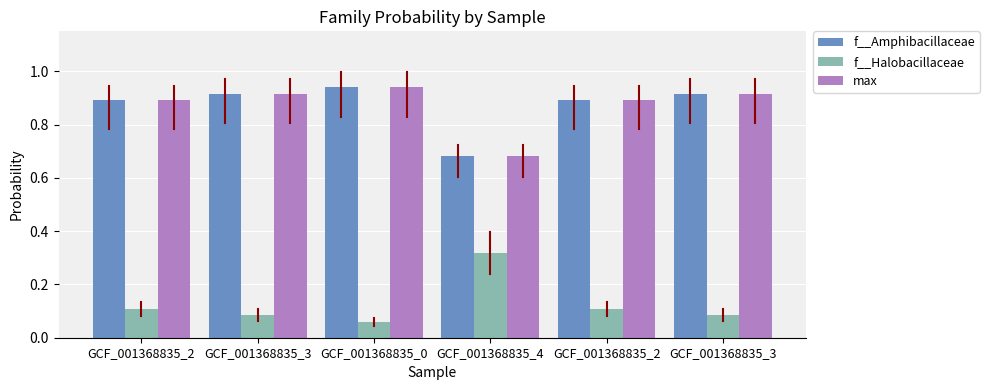

Are the bars grouped side by side (vs. stacked)?

Yes